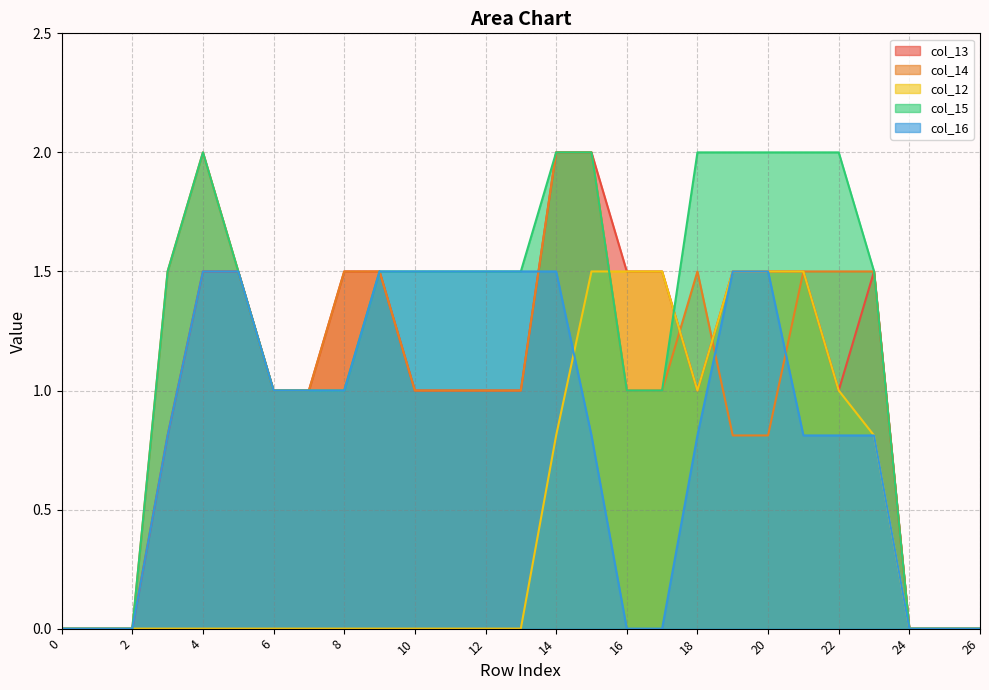

Count the number of data series in this chart.

5